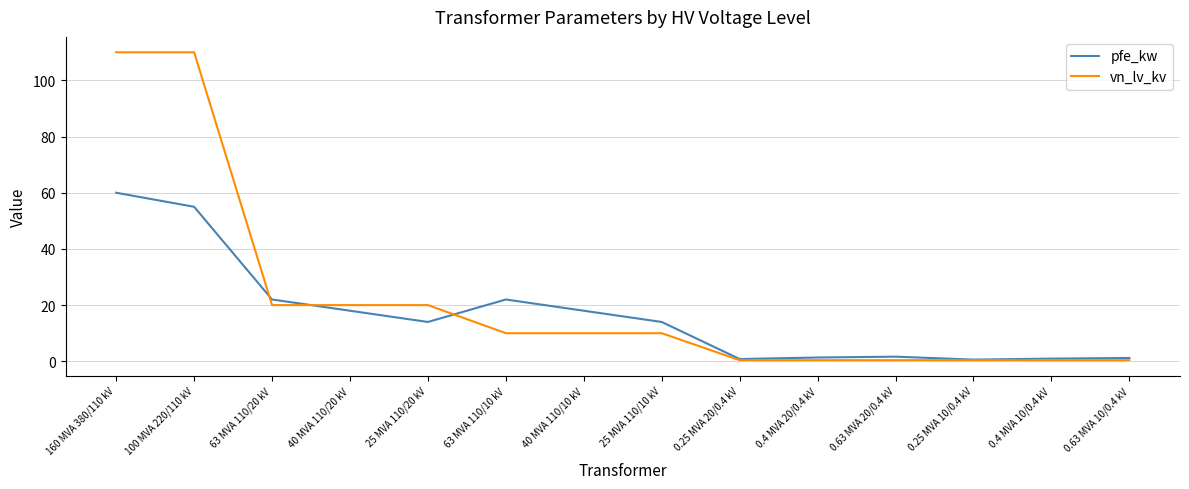

The value of vn_lv_kv at 40 MVA 110/10 kV is 15.2. True or false?

False